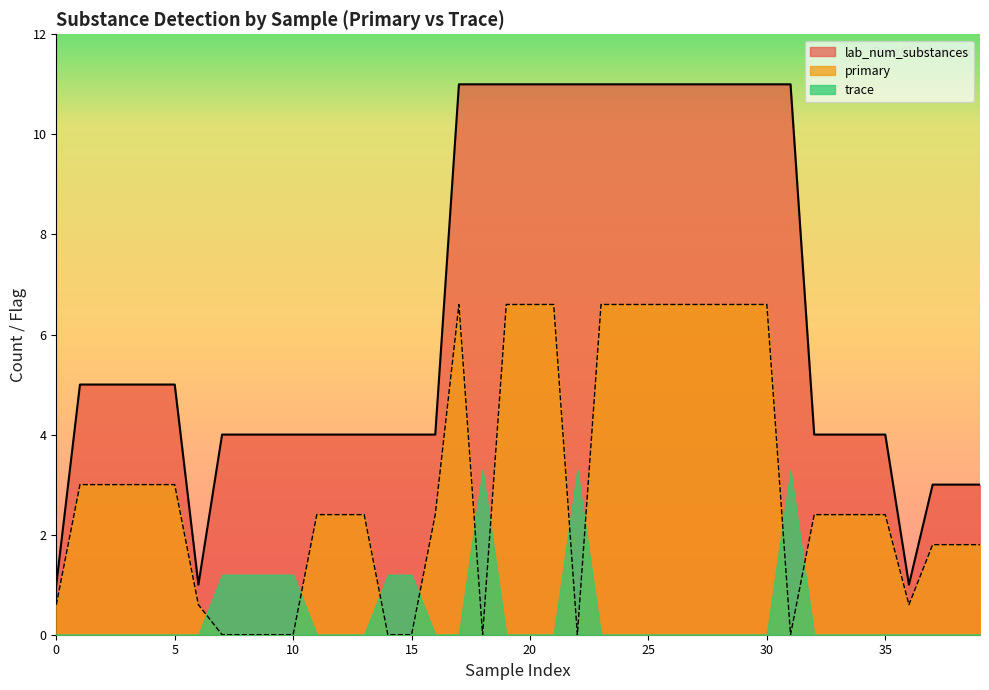

What is the difference between the maximum and minimum values in the trace series?

3.3